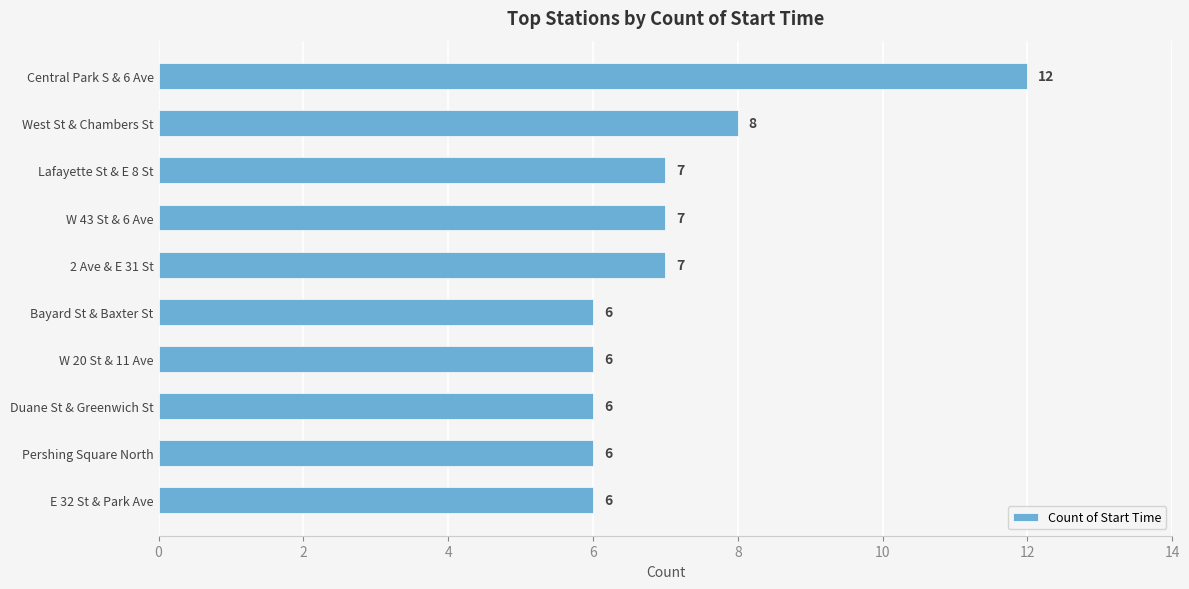

What value does the data have at E 32 St & Park Ave?

6